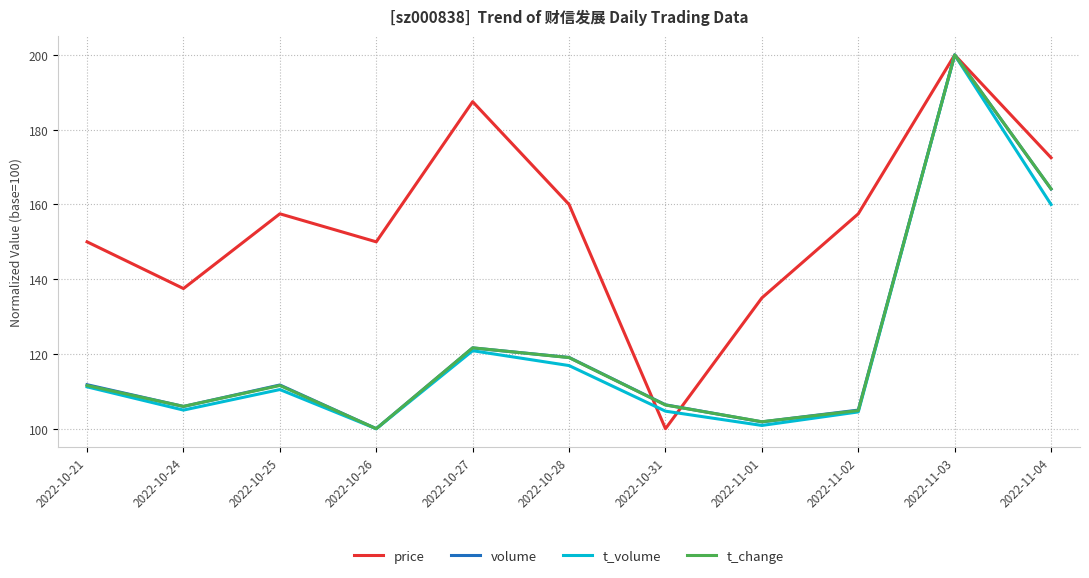

What position from the left is 2022-10-26?

4